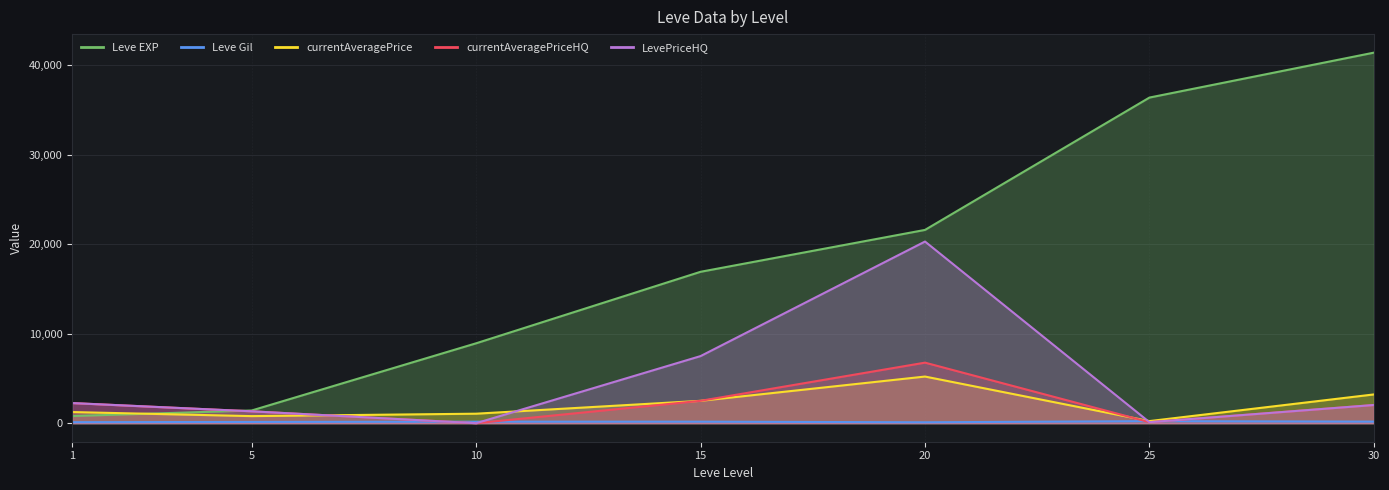

At which label is Leve Gil closest to 165?

10